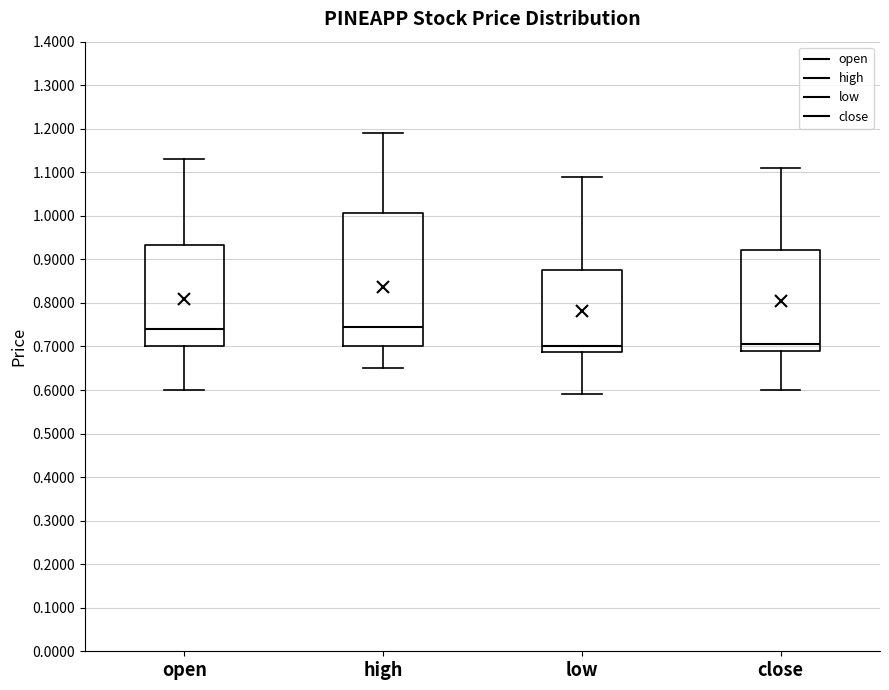

Reading left to right, transcribe this box plot: for each box, give where its median line is, the range the box spans, and where its two whiskers end, as read against the y-axis. The values are not printed on the chart, so give them approximately, as read against the axis.

open: median 0.74, box 0.70 to 0.93, whiskers 0.60 to 1.13
high: median 0.75, box 0.70 to 1.01, whiskers 0.65 to 1.19
low: median 0.70, box 0.69 to 0.88, whiskers 0.59 to 1.09
close: median 0.71, box 0.69 to 0.92, whiskers 0.60 to 1.11